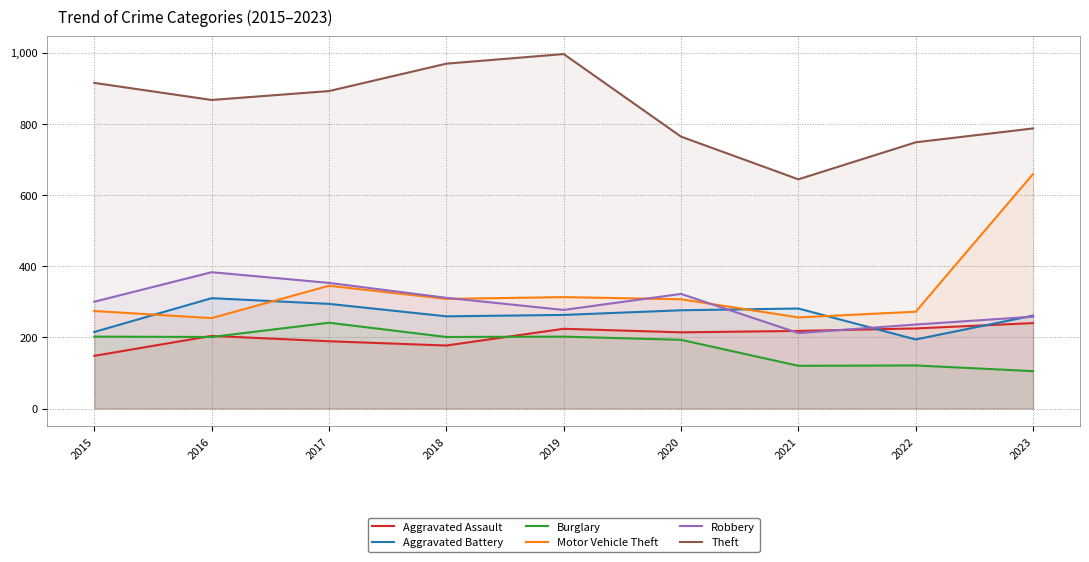

Reading left to right, what are all the values shown in this chart?

Aggravated Assault: 148	204	189	177	224	214	218	225	240
Aggravated Battery: 215	310	294	259	263	276	281	194	261
Burglary: 202	201	241	201	202	193	120	121	105
Motor Vehicle Theft: 274	254	345	308	313	307	256	272	659
Robbery: 300	383	353	311	277	322	212	236	258
Theft: 915	867	892	969	996	764	644	748	787